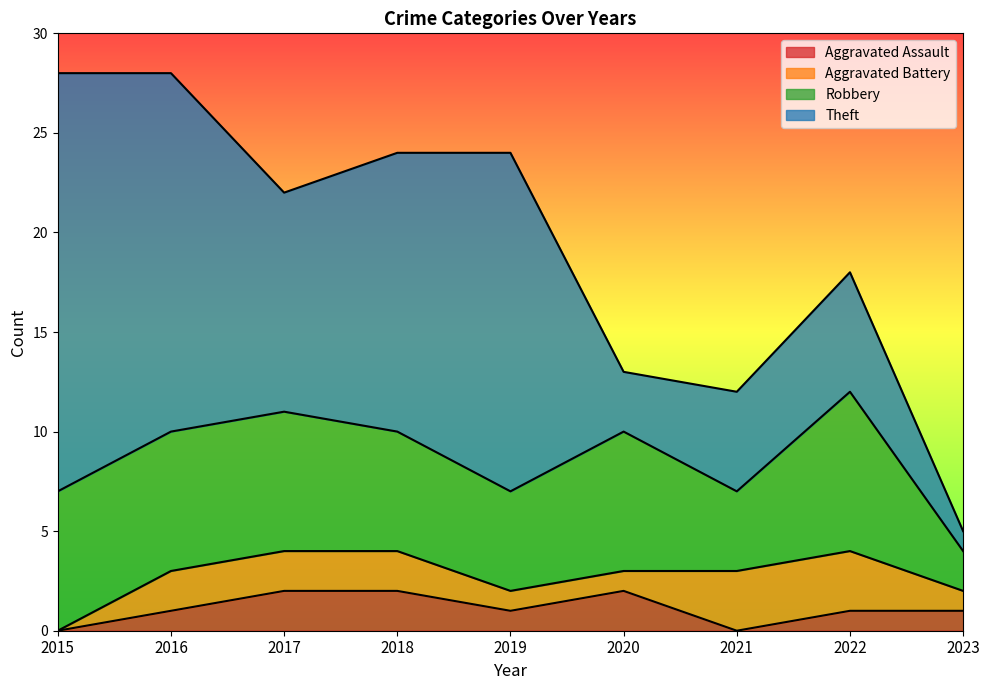

The value of Aggravated Assault at 2018 is 1. True or false?

False